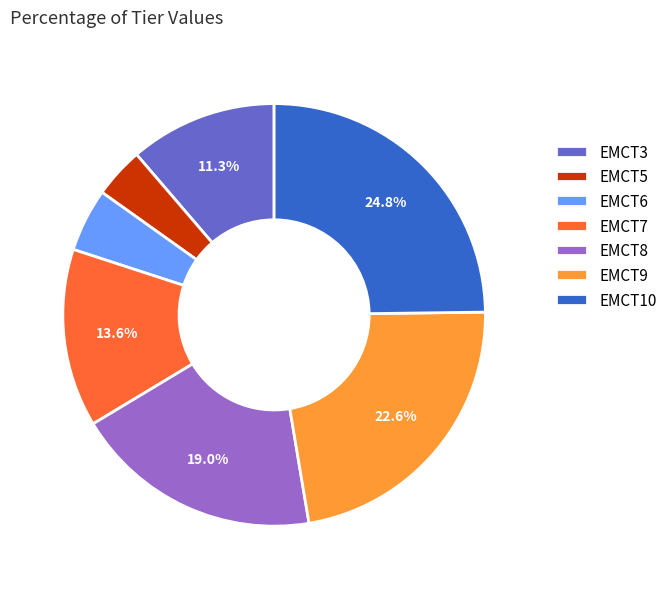

Does any single category account for the majority?

No